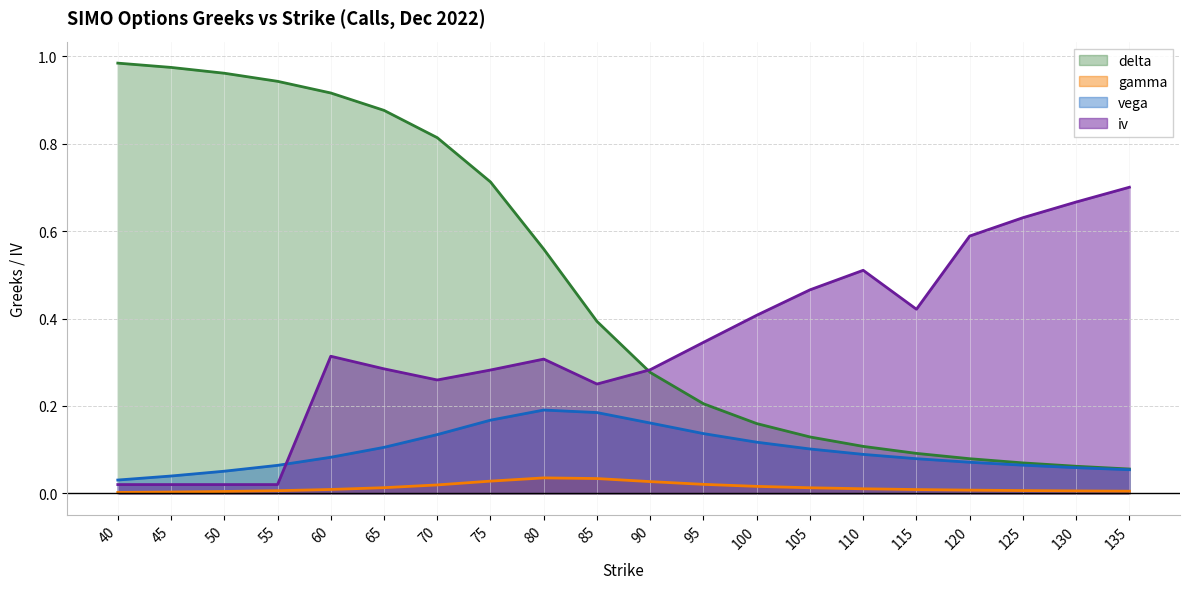

Which series has the widest spread of values?

delta